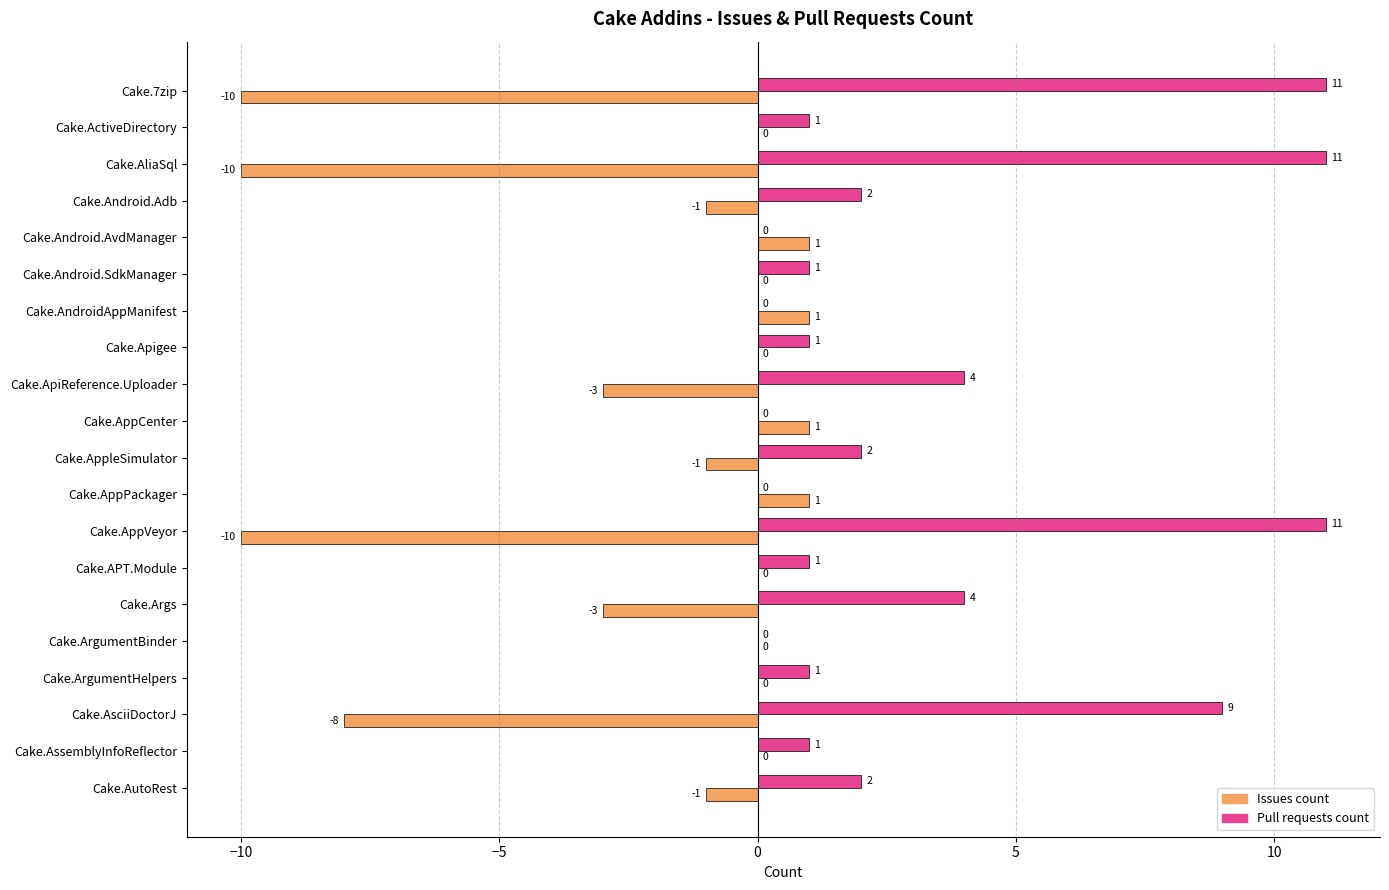

True or false: Issues count has a value of -3 at Cake.ApiReference.Uploader.

True